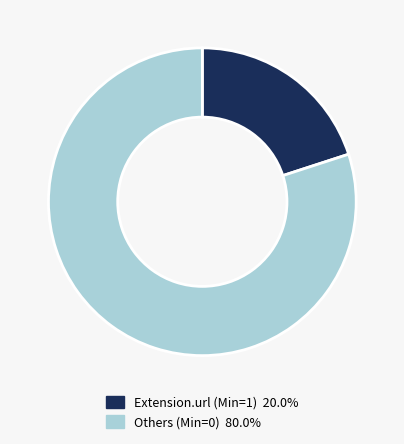

Is there any slice that represents more than half of the pie?

Yes